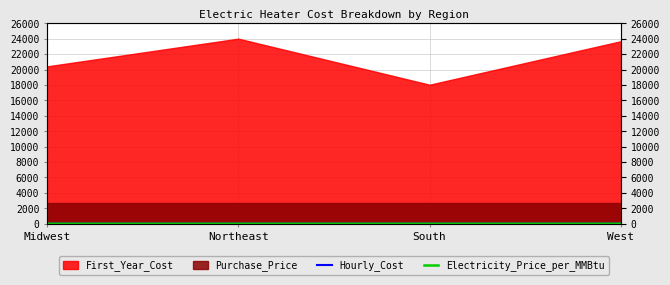

What is the difference between the Electricity_Price_per_MMBtu values at West and South?

0.3